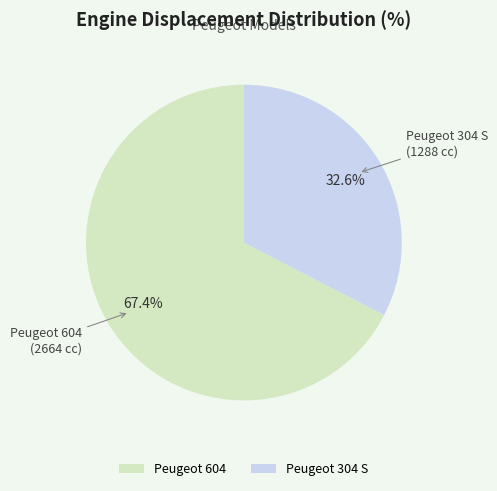

Which slice is the largest?

Peugeot 604